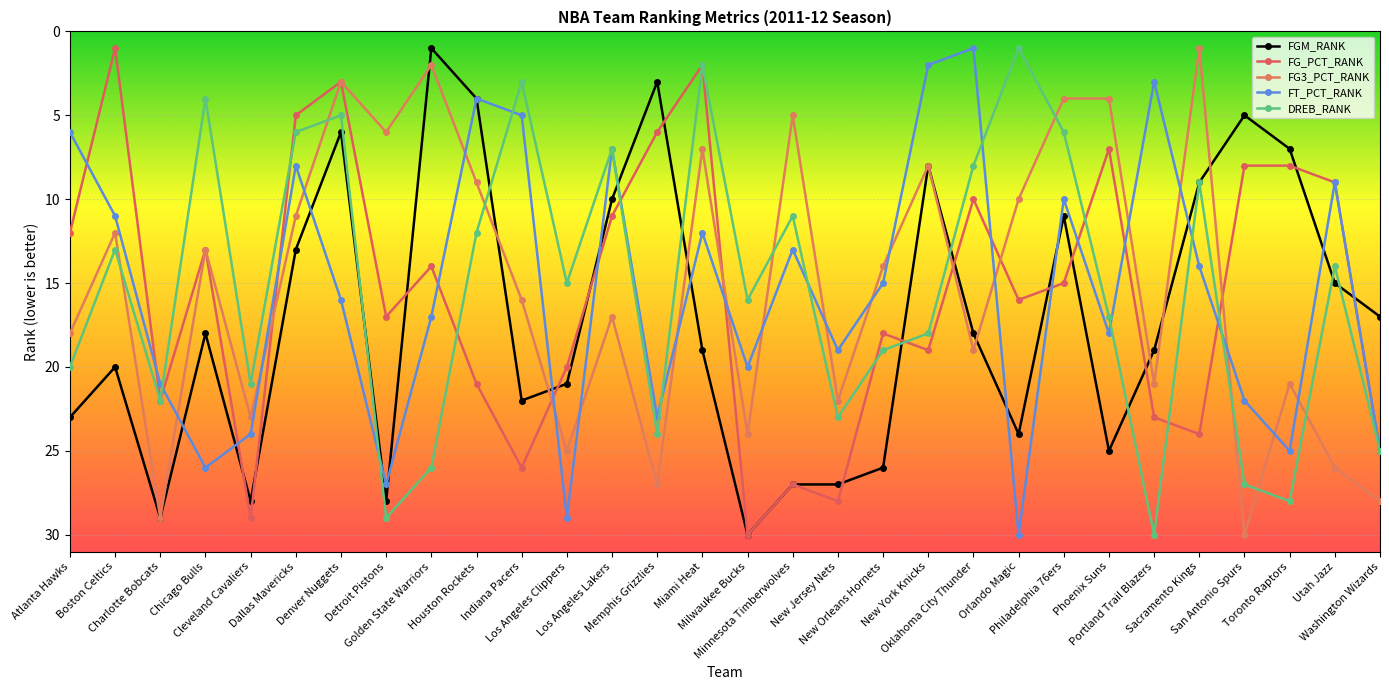

How many lines are shown in the chart?

5